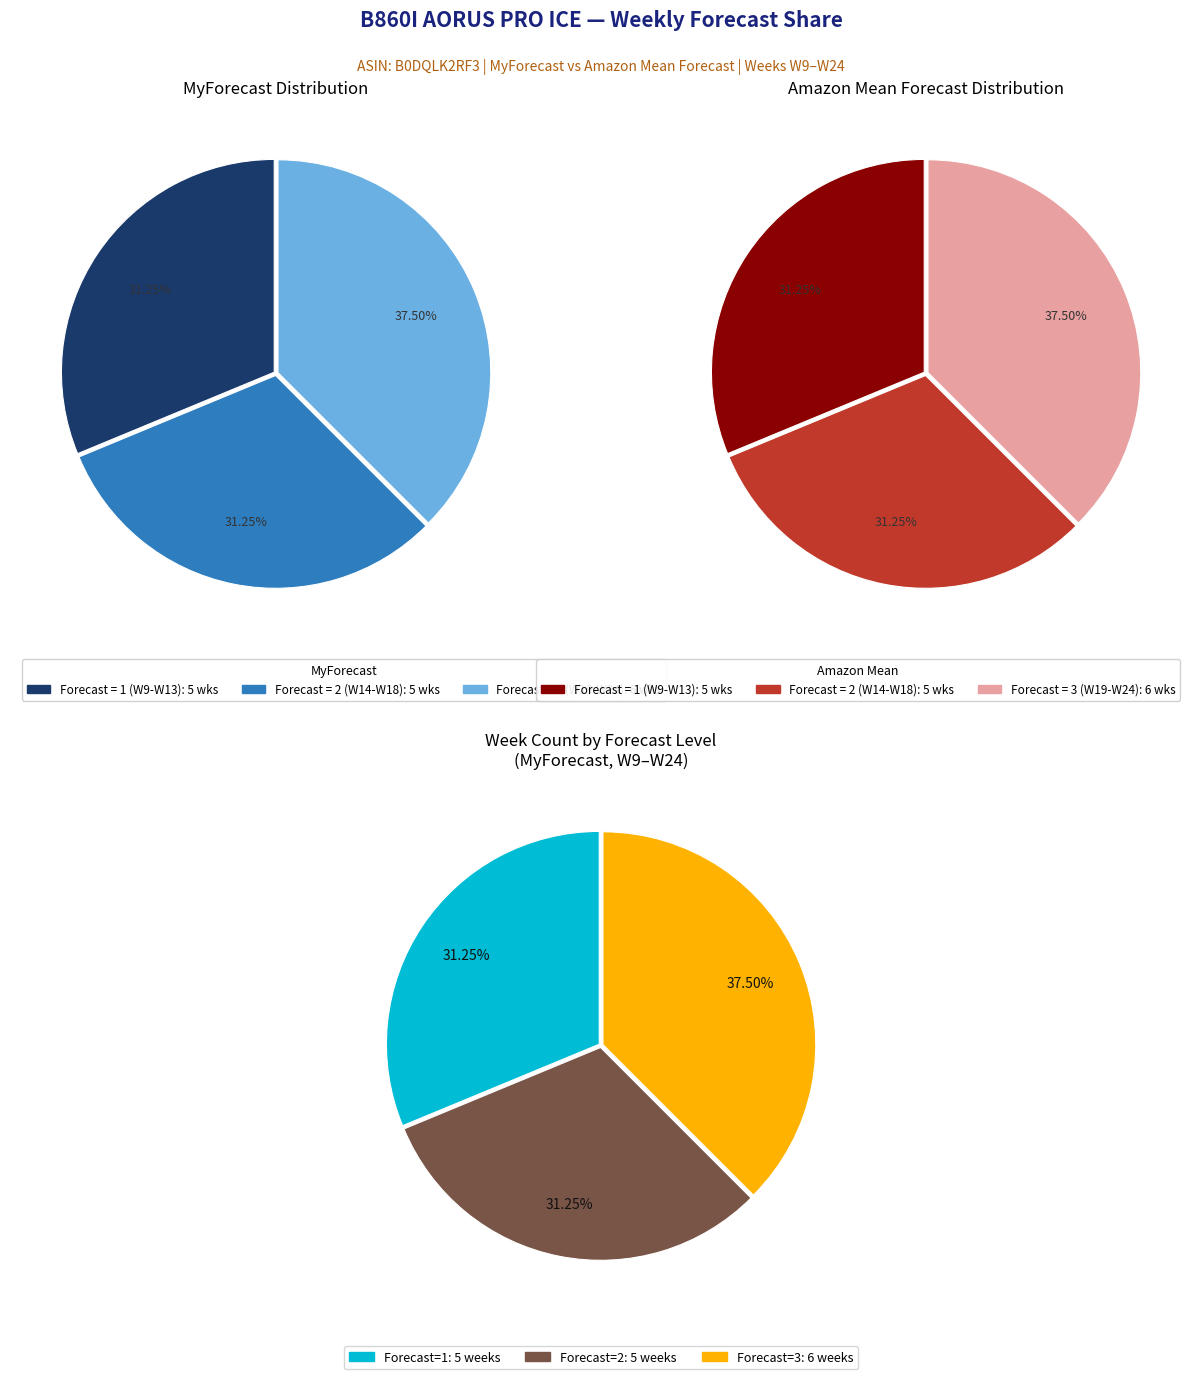

Is there any slice that represents more than half of the pie?

No